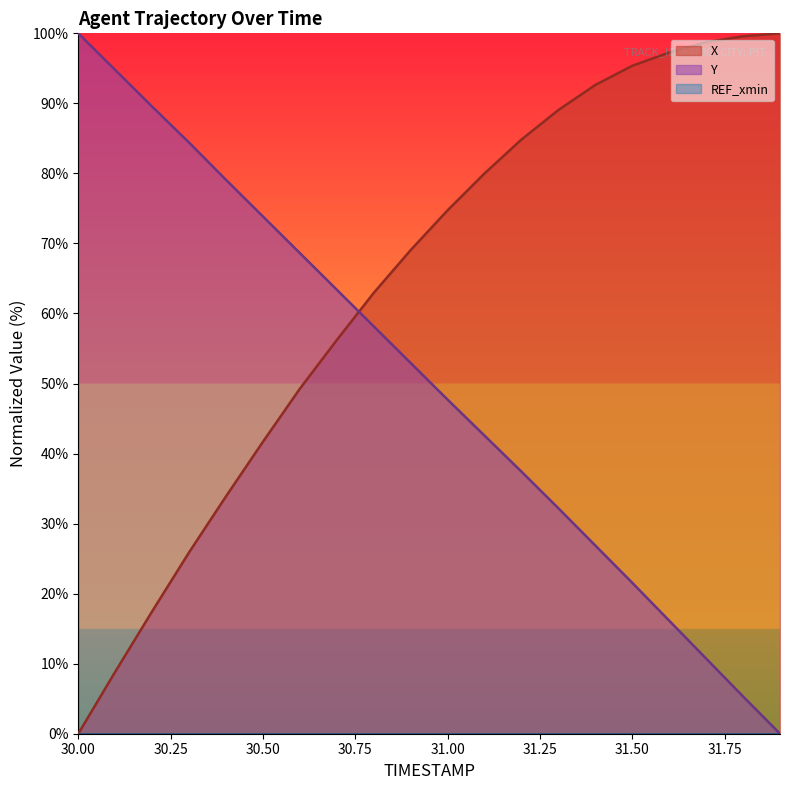

True or false: Y and X intersect in this chart.

True